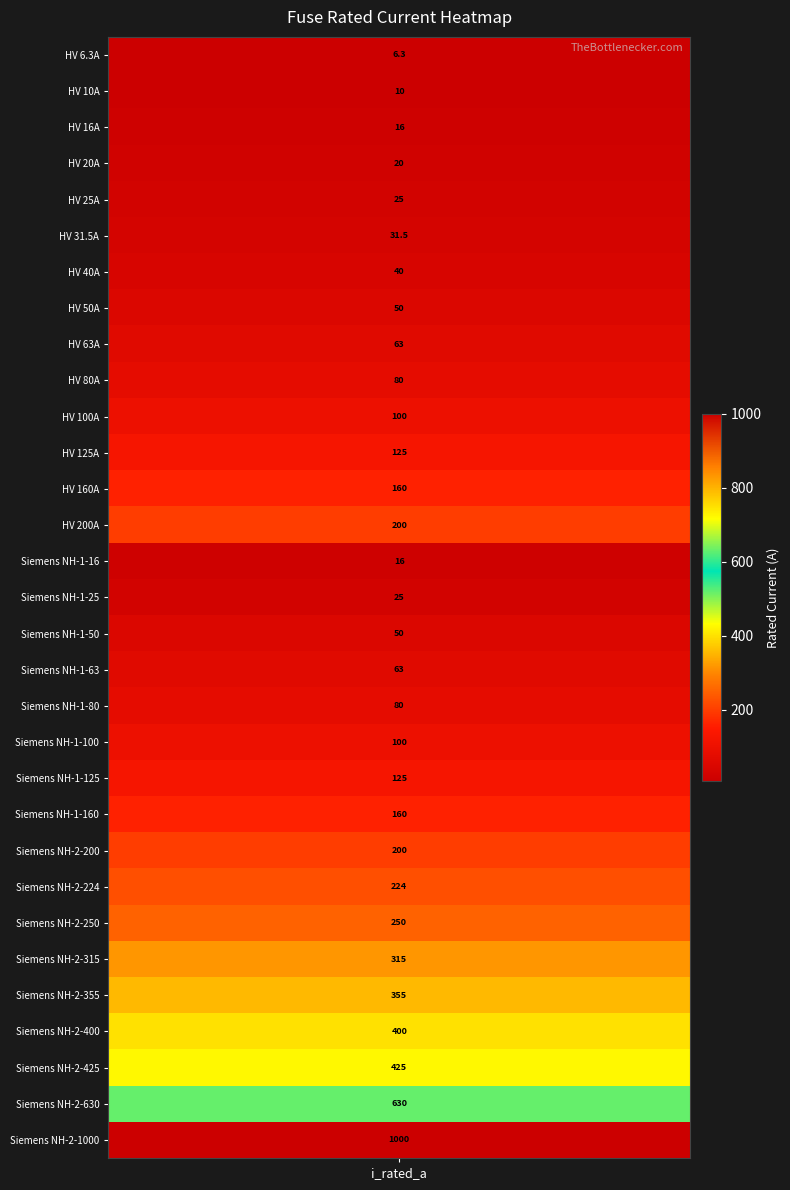

Reading left to right, transcribe all the data shown in this chart.

6.3	10.0	16.0	20.0	25.0	31.5	40.0	50.0	63.0	80.0	100.0	125.0	160.0	200.0	16.0	25.0	50.0	63.0	80.0	100.0	125.0	160.0	200.0	224.0	250.0	315.0	355.0	400.0	425.0	630.0	1000.0